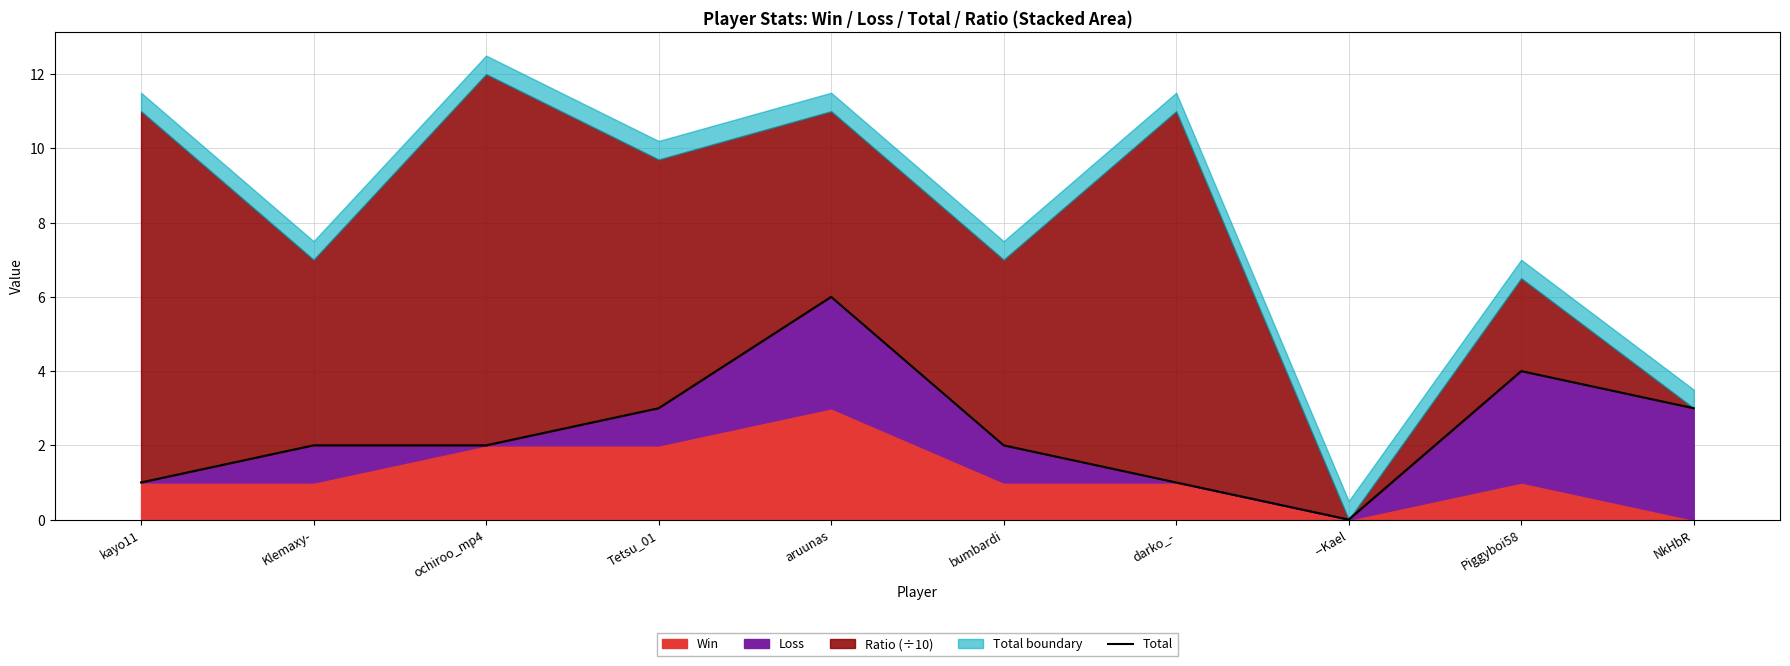

Which label corresponds to the smallest value in the chart?

--Kael